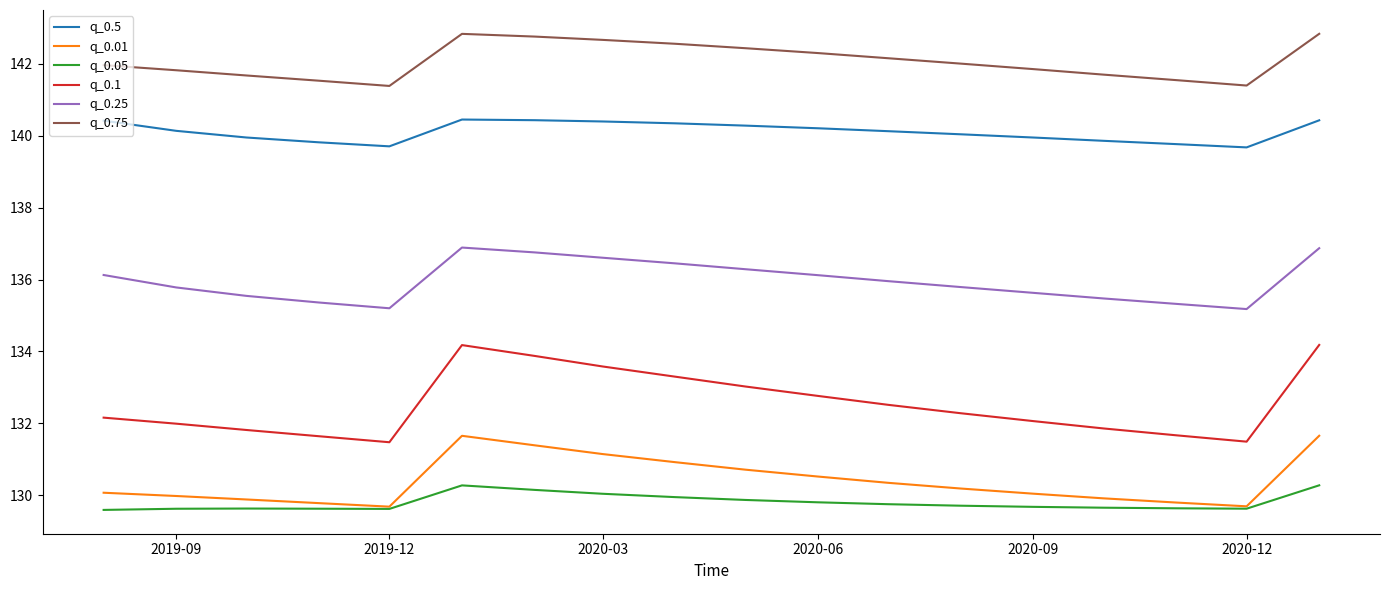

True or false: q_0.75 and q_0.5 cross at least once.

False